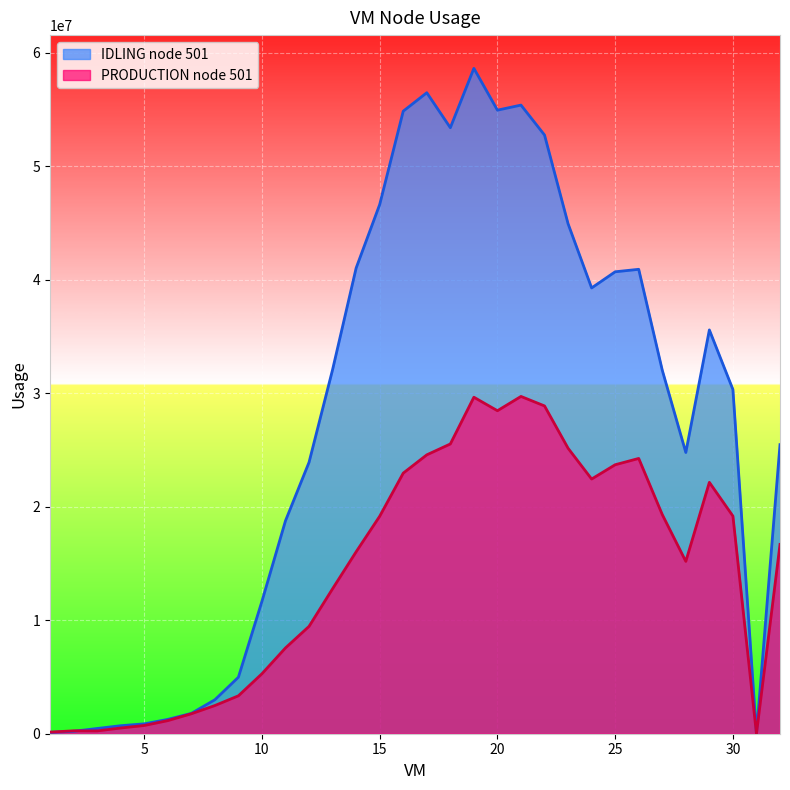

Where is the first local minimum for PRODUCTION node 501?

3